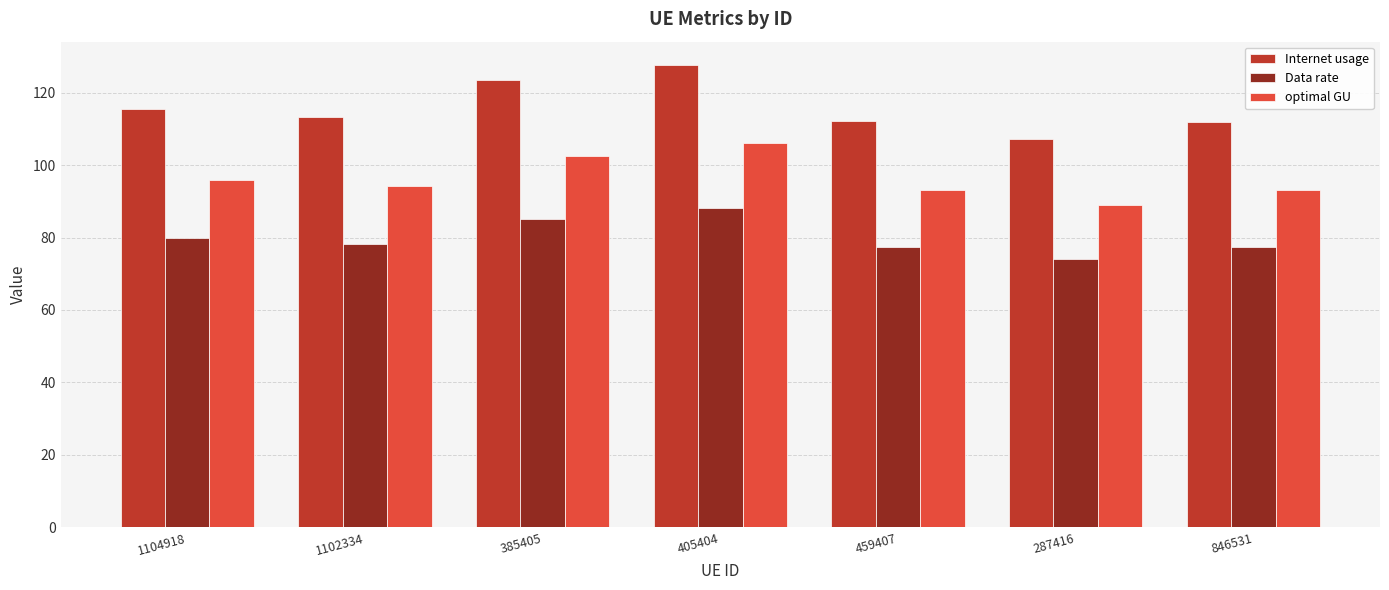

Which series changed the most between 1104918 and 287416?

Internet usage